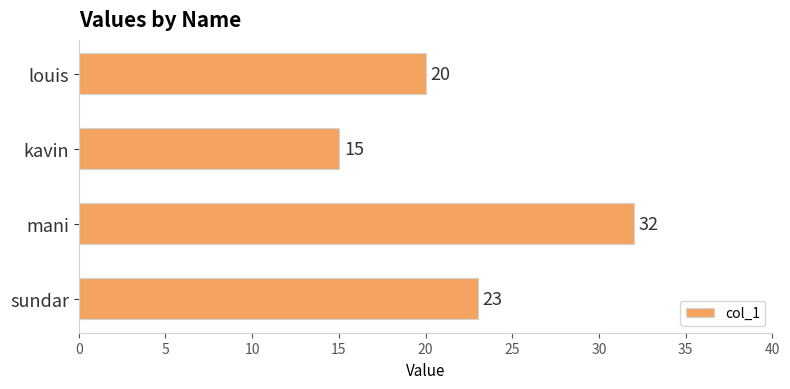

Which category has the lowest value across all series?

kavin